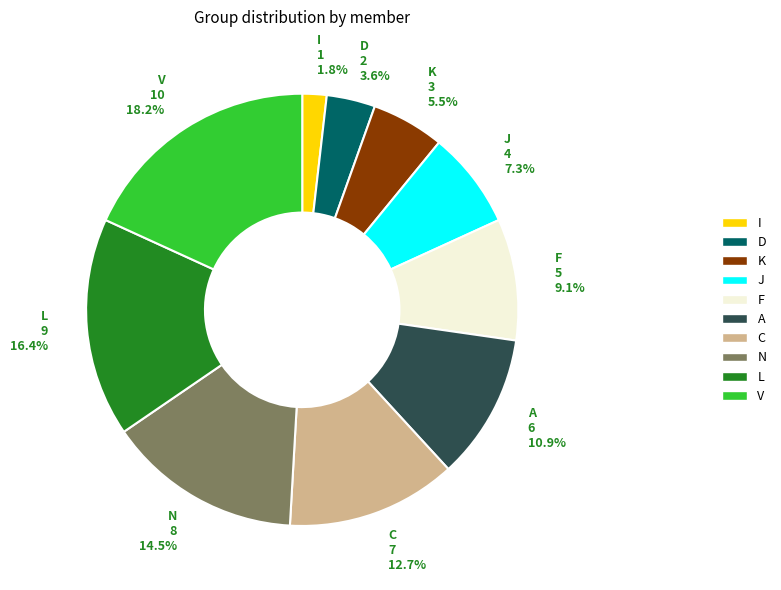

Is it true that V is 30% of the pie?

False